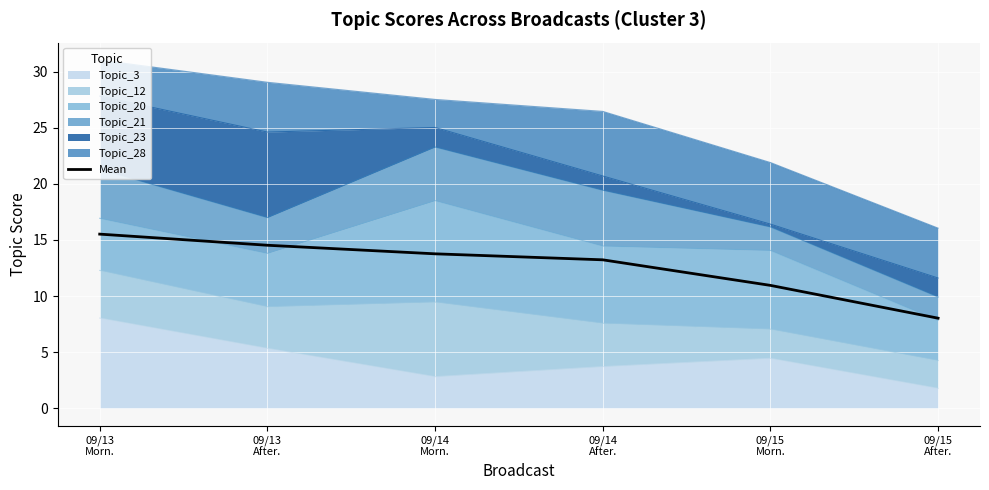

How many data points are less than 13?

2